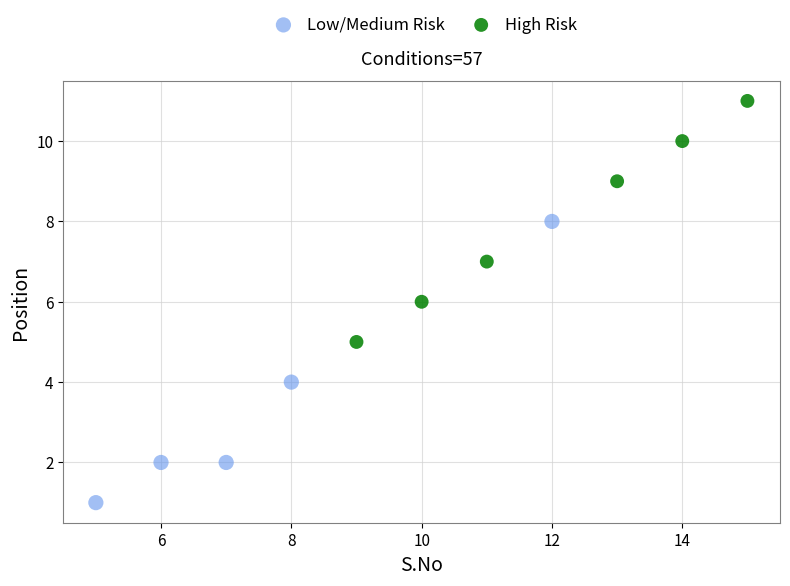

Which series contains the lowest Y value?

Low/Medium Risk